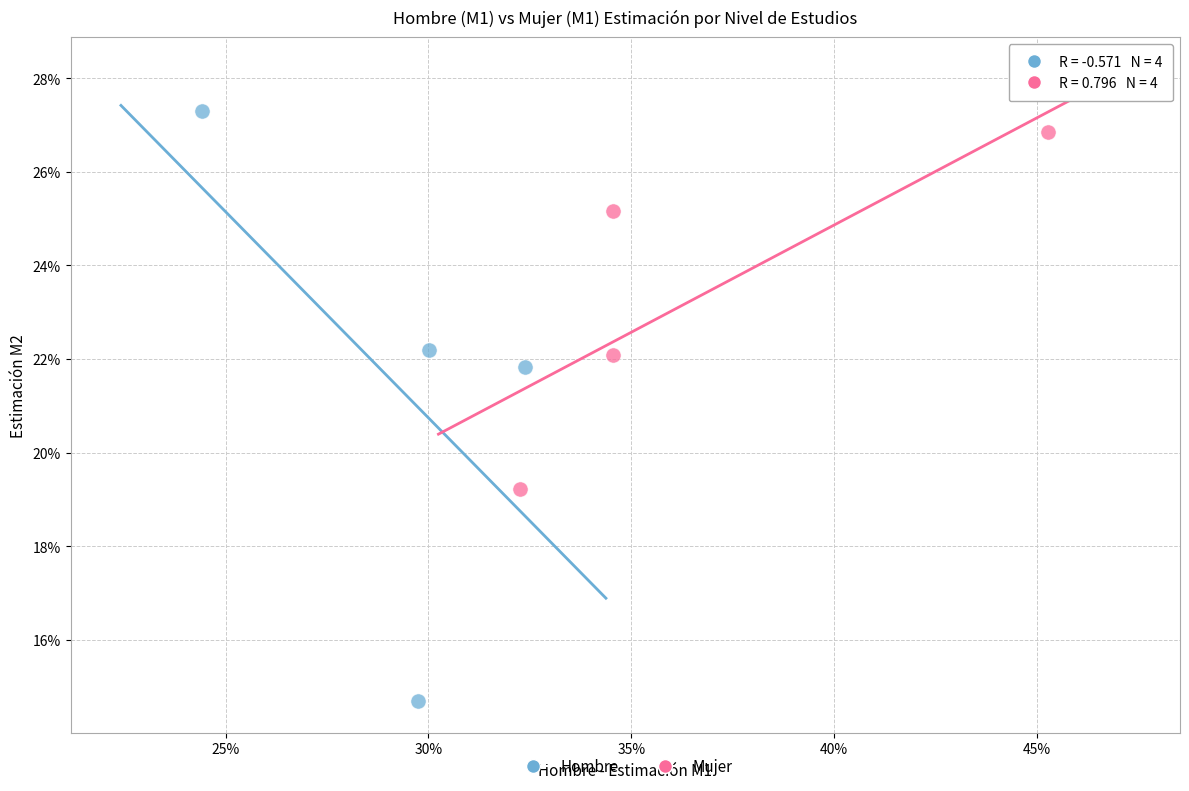

Which series contains the lowest Y value?

Hombre